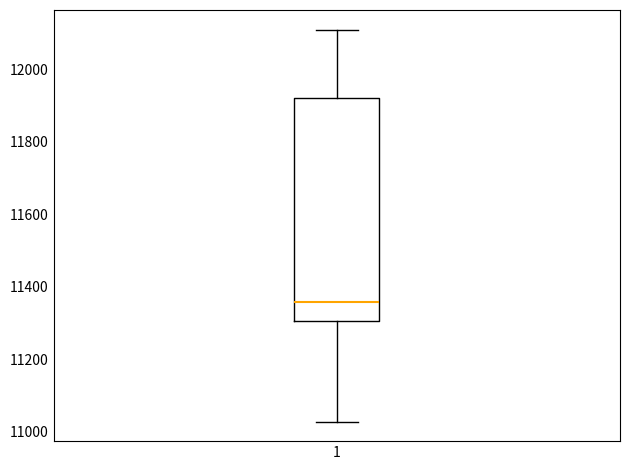

Transcribe this box plot: give where the median line is, the range the box spans, and where the two whiskers end, as read against the y-axis. The values are not printed on the chart, so give them approximately, as read against the axis.

median 11360, box 11300 to 11920, whiskers 11020 to 12120